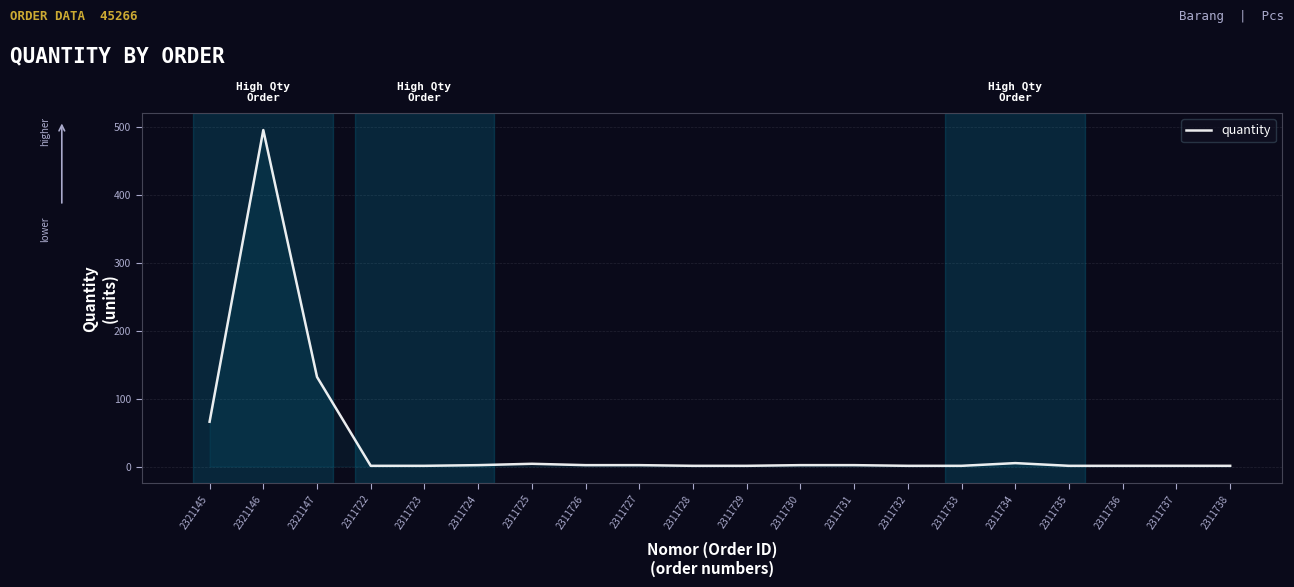

Which has a higher value, 2311729 or 2321147?

2321147